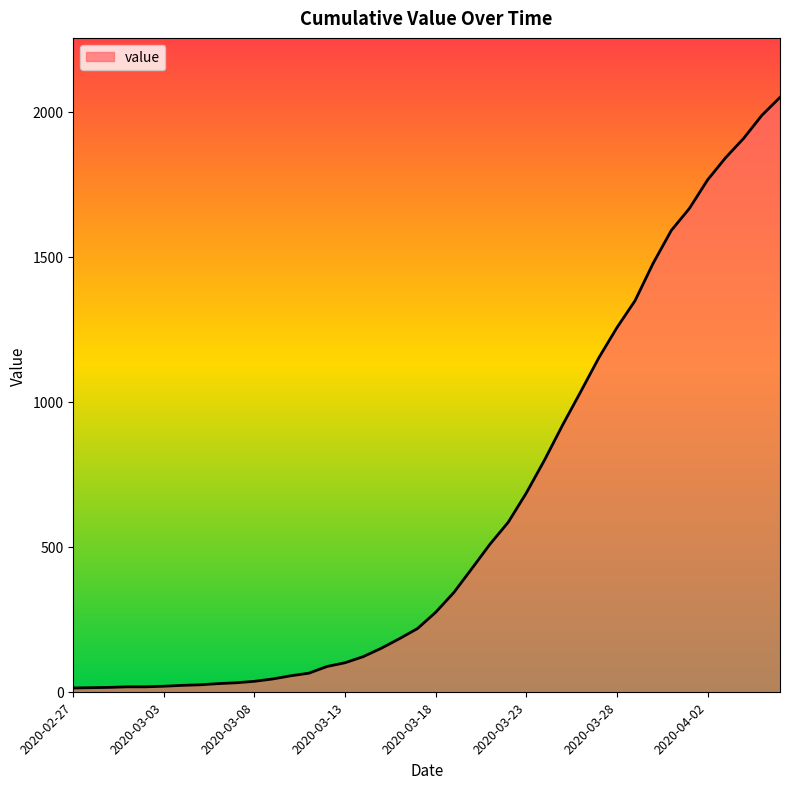

What is the difference between the maximum and minimum values?

2036